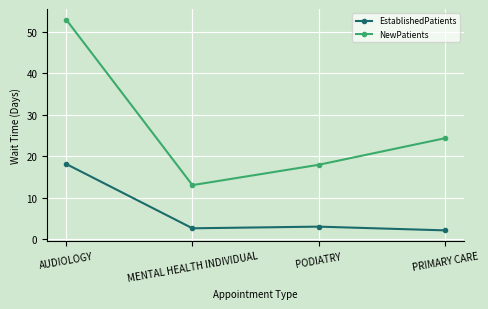

What is the maximum value for EstablishedPatients?

18.1